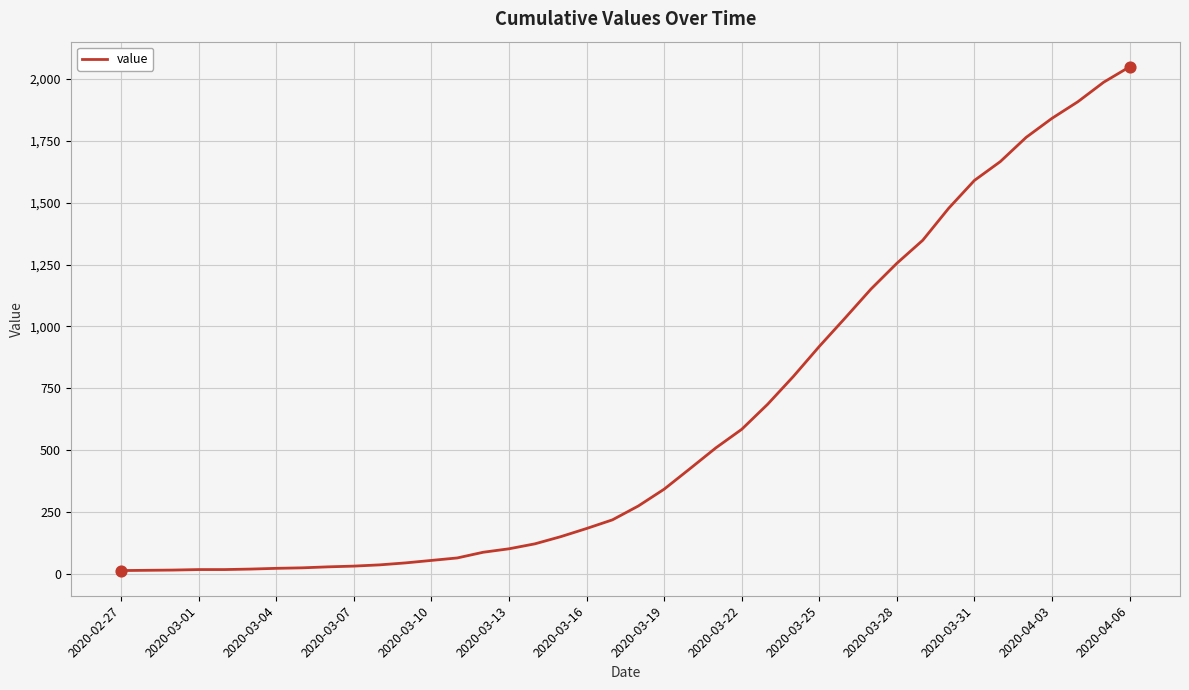

What is the greatest value displayed?

2049